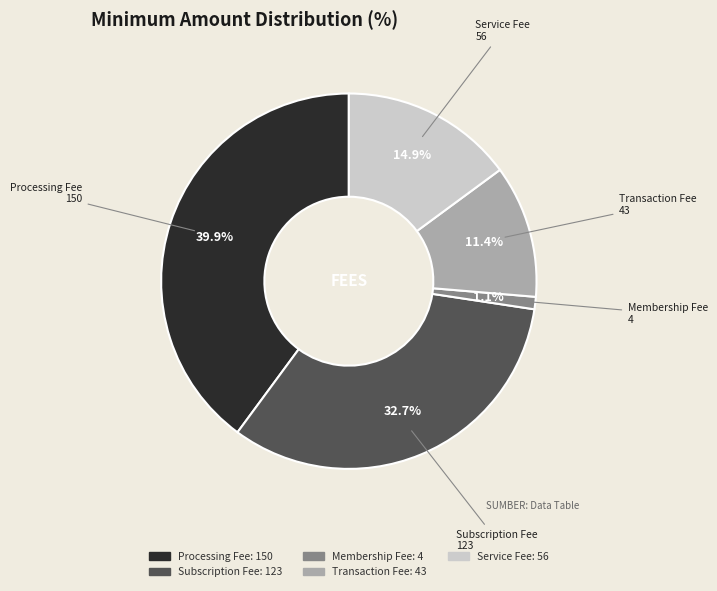

Combined, what portion of the pie is Membership Fee and Service Fee?

16.0%